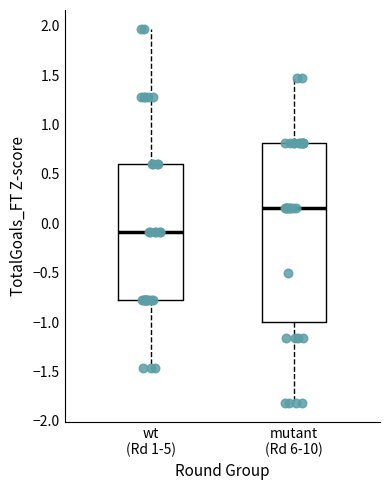

Where is the upper edge of the box for wt (Rd 1-5) on the y-axis? The values are not printed on the chart, so give them approximately, as read against the axis.

0.60